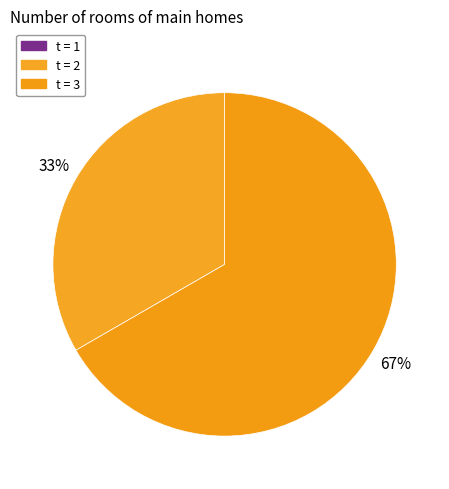

How many slices are in this pie chart?

2